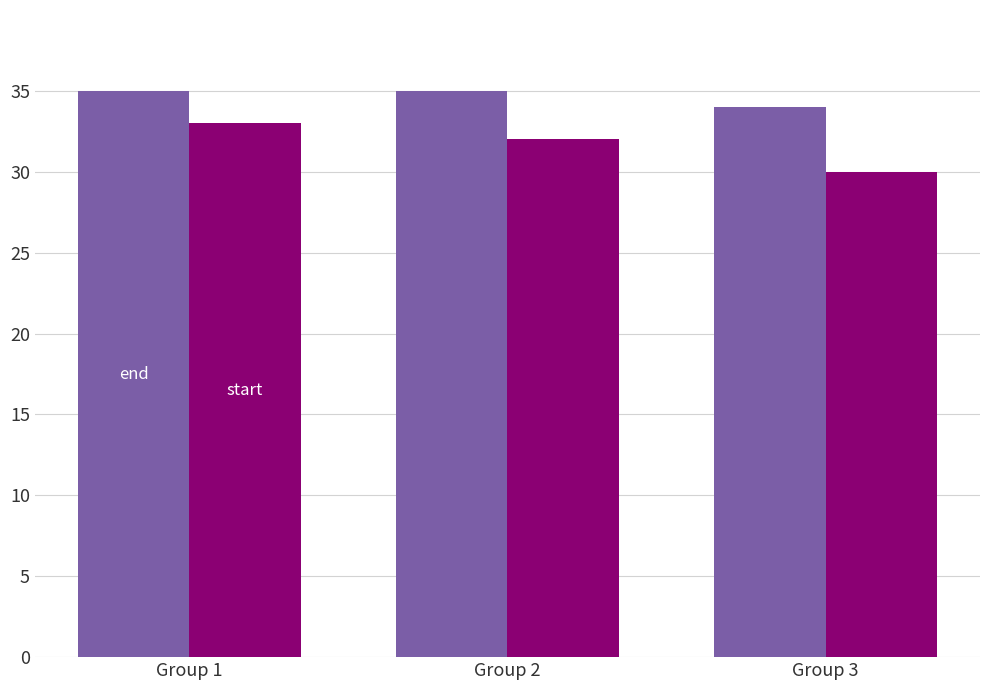

Which category has the highest value in the start series?

Group 1